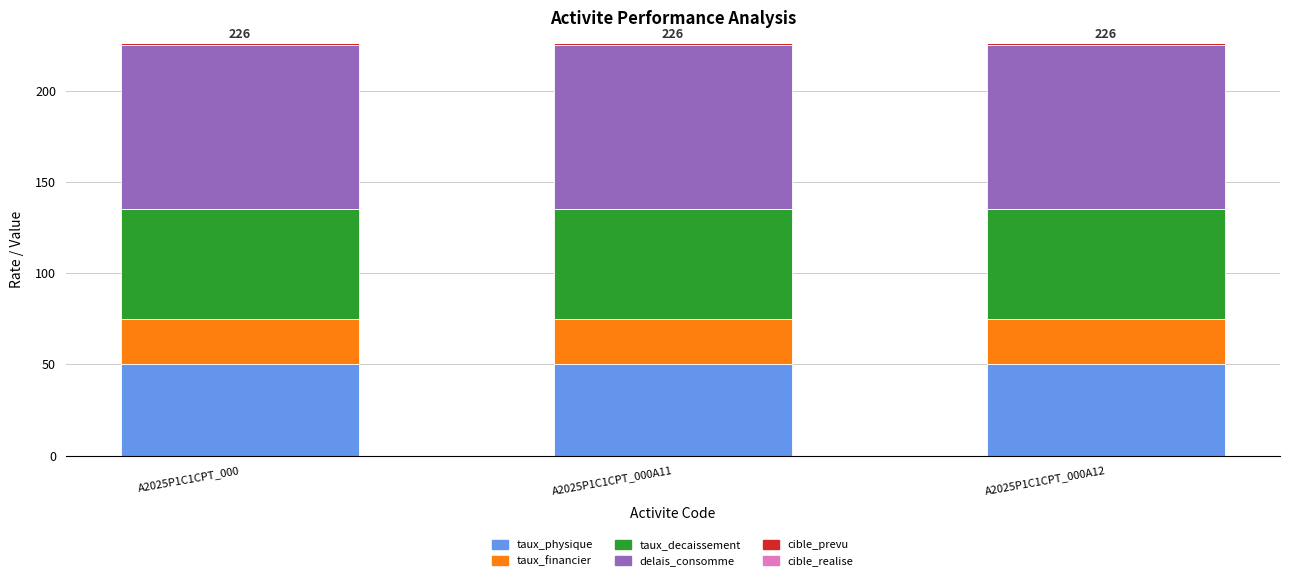

How many categories are shown in the chart?

3